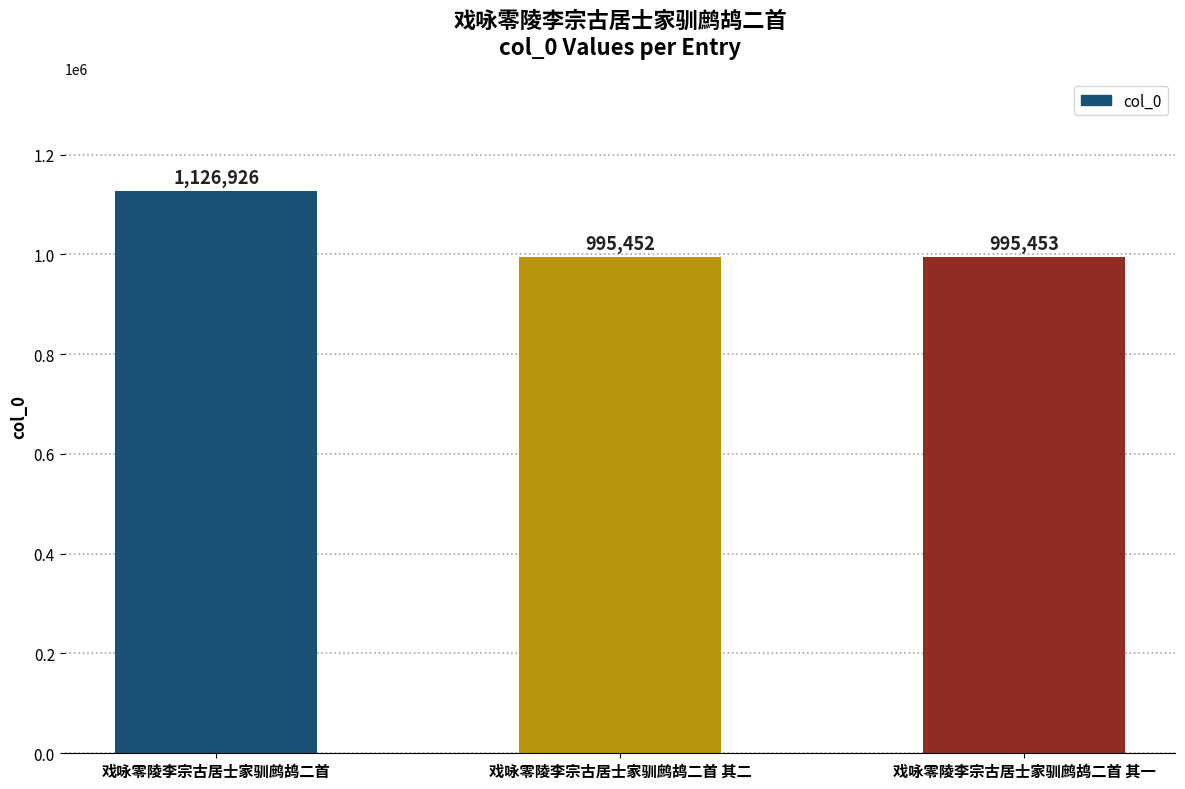

The value at 戏咏零陵李宗古居士家驯鹧鸪二首 其二 is 995452. True or false?

True